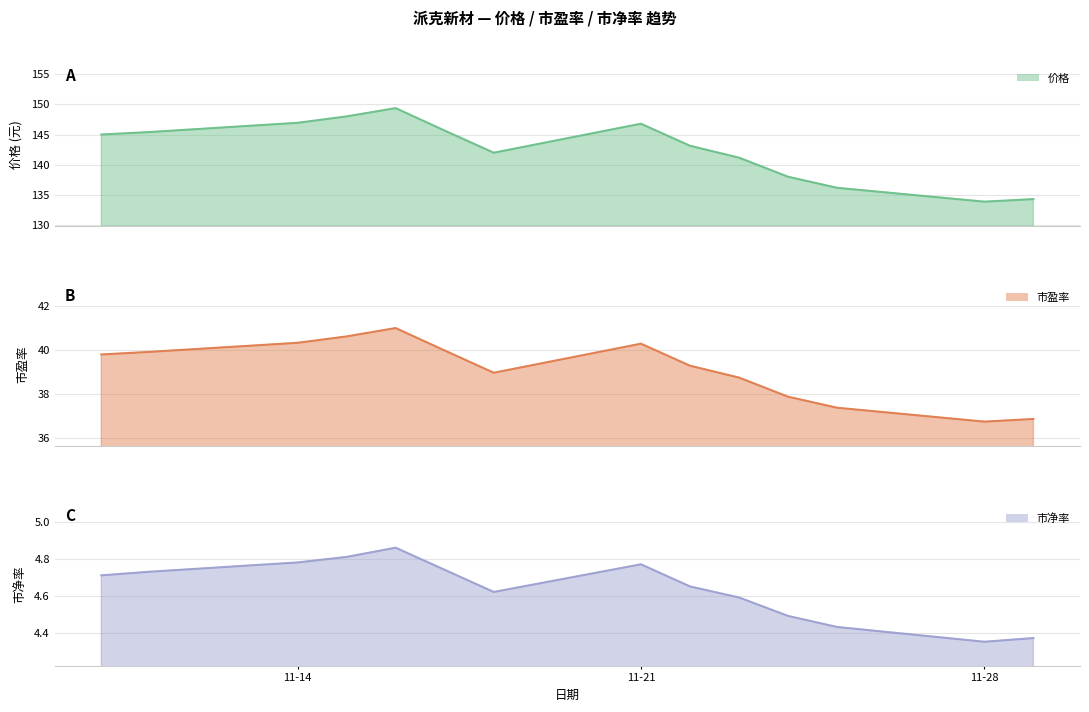

Count the number of data series in this chart.

3